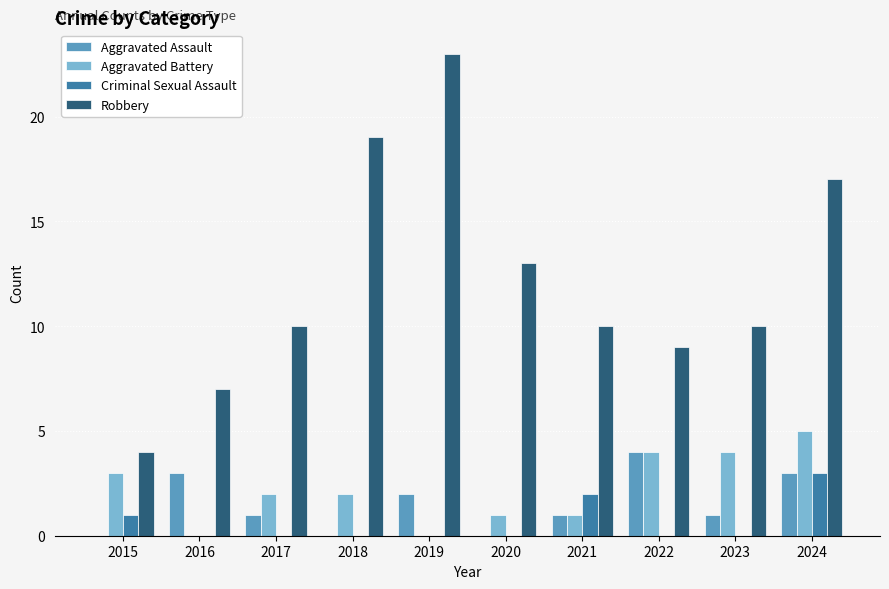

Reading left to right, extract all data points from this chart.

Aggravated Assault: 2015=0	2016=3	2017=1	2018=0	2019=2	2020=0	2021=1	2022=4	2023=1	2024=3
Aggravated Battery: 2015=3	2016=0	2017=2	2018=2	2019=0	2020=1	2021=1	2022=4	2023=4	2024=5
Criminal Sexual Assault: 2015=1	2016=0	2017=0	2018=0	2019=0	2020=0	2021=2	2022=0	2023=0	2024=3
Robbery: 2015=4	2016=7	2017=10	2018=19	2019=23	2020=13	2021=10	2022=9	2023=10	2024=17